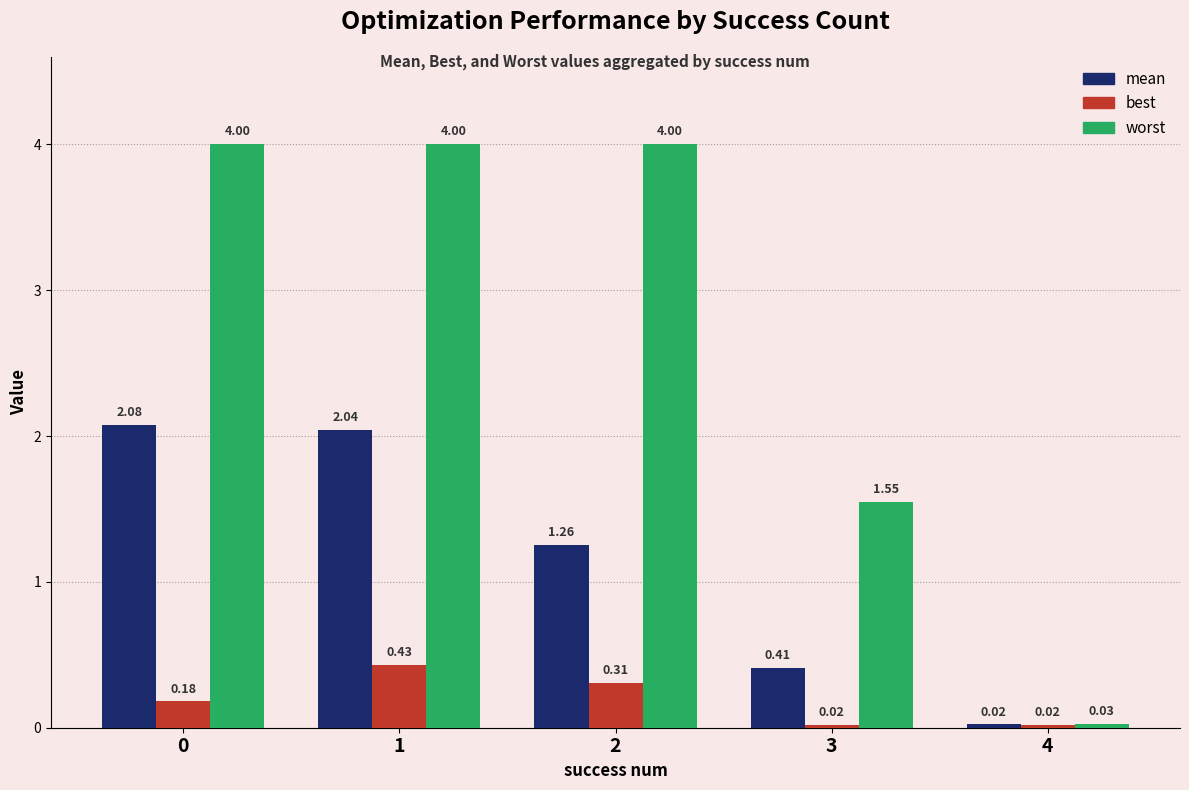

At how many categories does at least one series exceed 3?

3